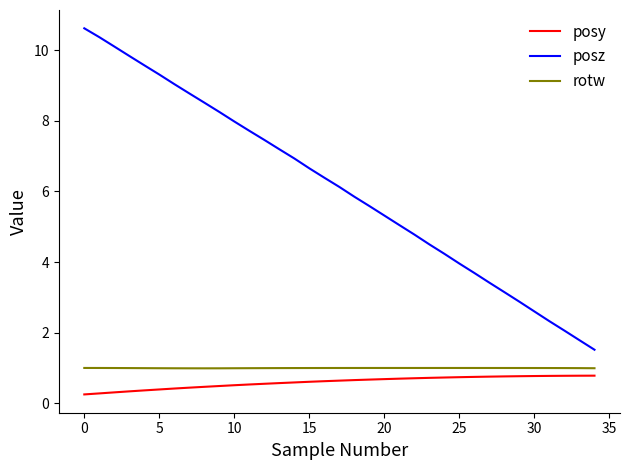

What is the difference between the maximum and minimum values in the posy series?

0.5